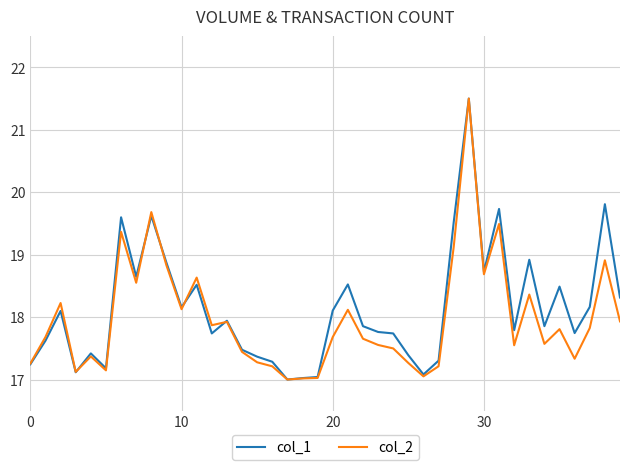

What is the maximum value shown in the chart?

21.5